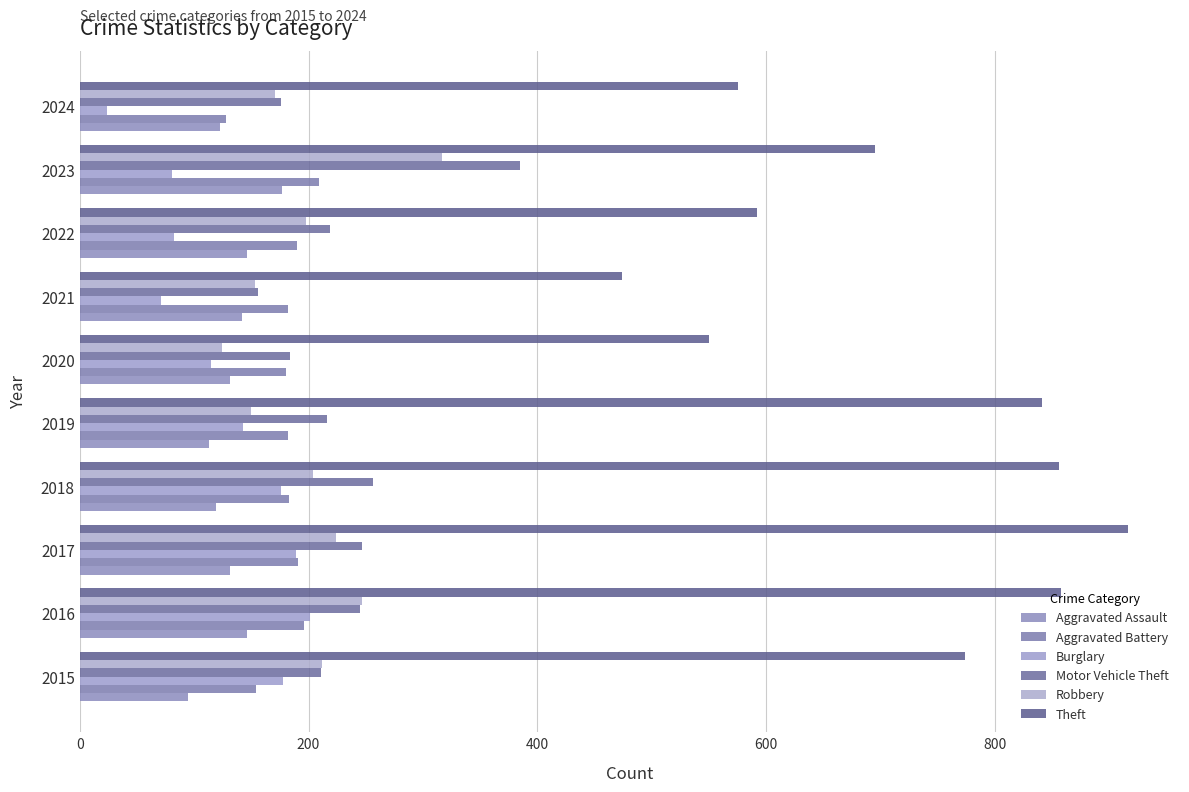

How many values in the Theft series are below 774?

5